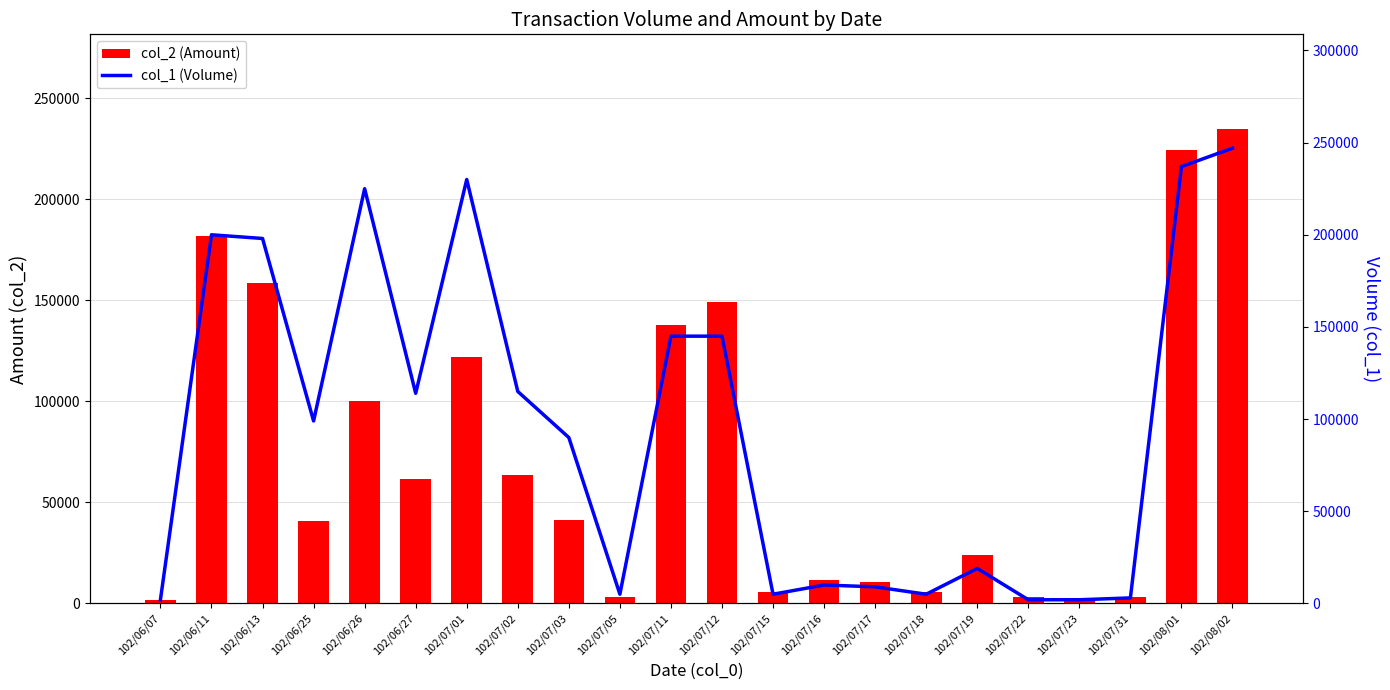

What is the sum of all col_2 (Amount) values?

1587660